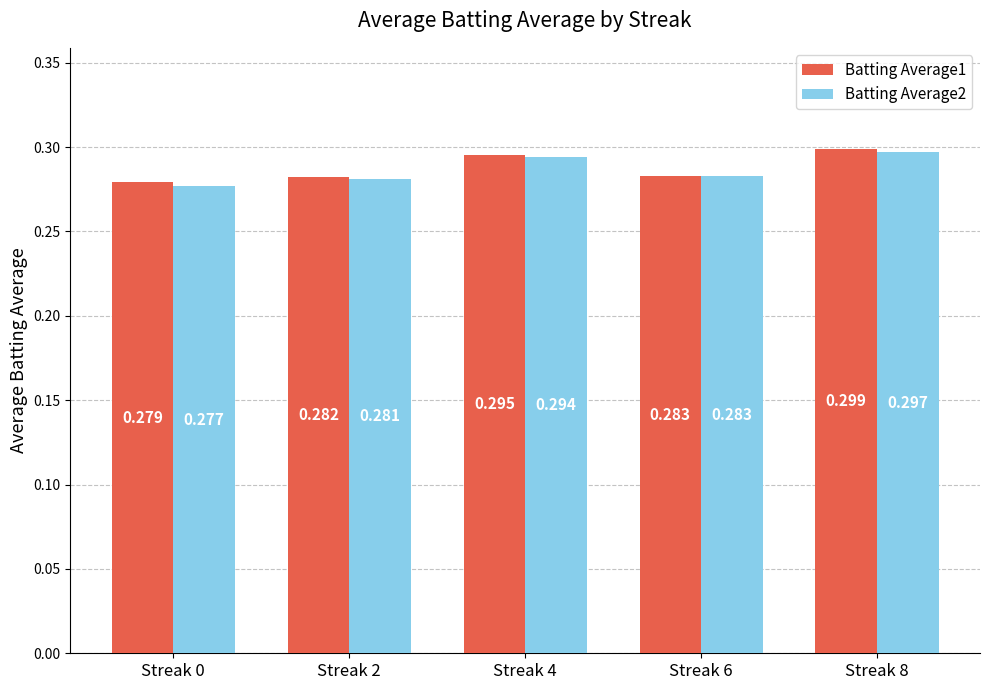

At which label does Batting Average1 reach its peak?

Streak 8